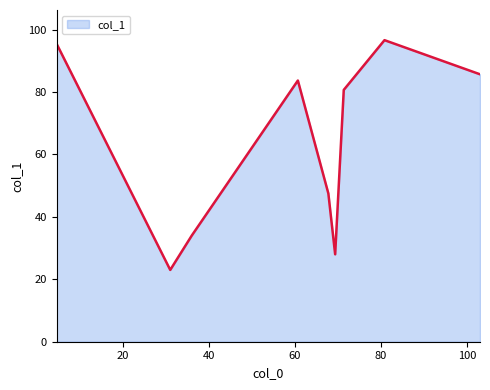

What is the smallest value displayed?

23.0